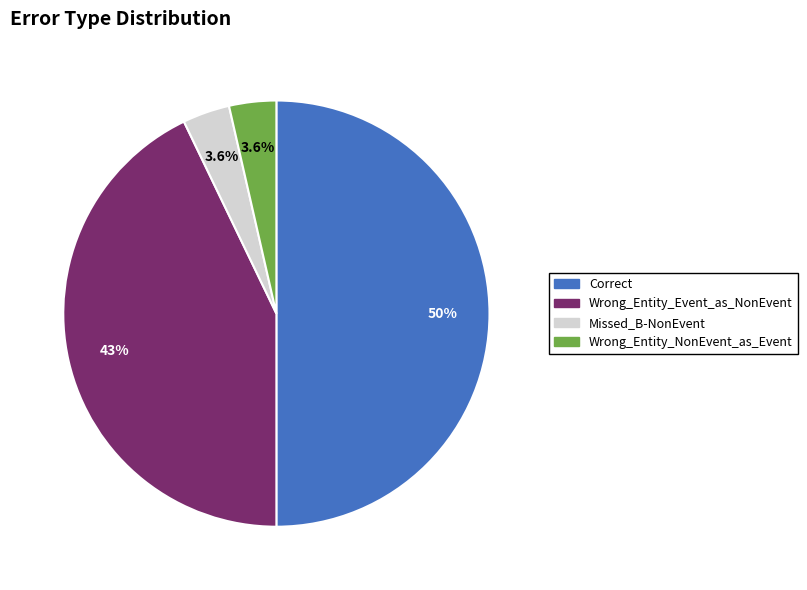

How many slices are in this pie chart?

4